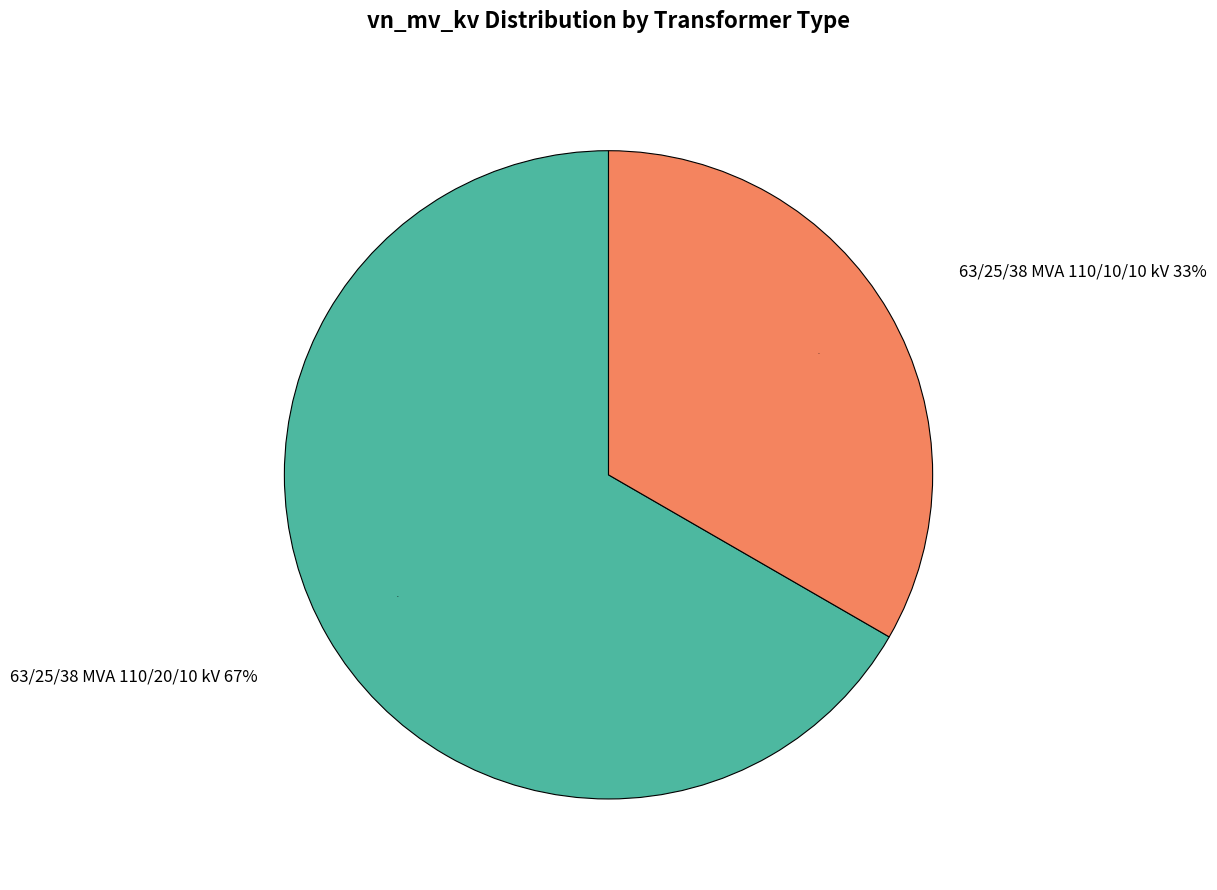

To the nearest percent, what is the combined percentage of 63/25/38 MVA 110/20/10 kV and 63/25/38 MVA 110/10/10 kV?

100%